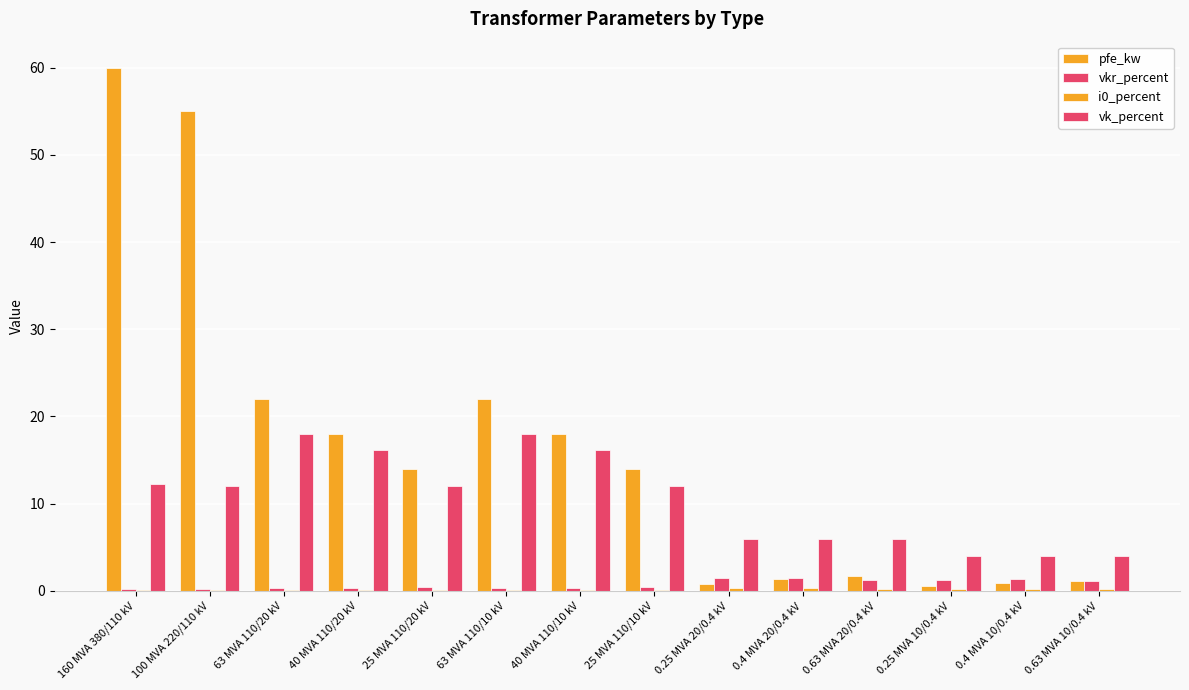

At which label is pfe_kw closest to 30?

63 MVA 110/20 kV